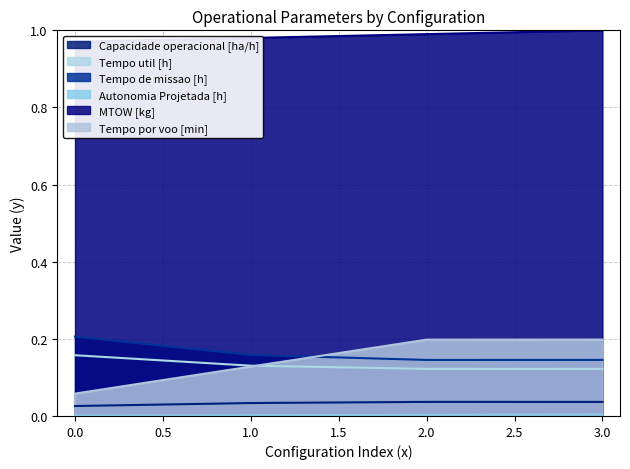

What is the value of the Tempo util [h] point at the 2nd from the left?

0.1